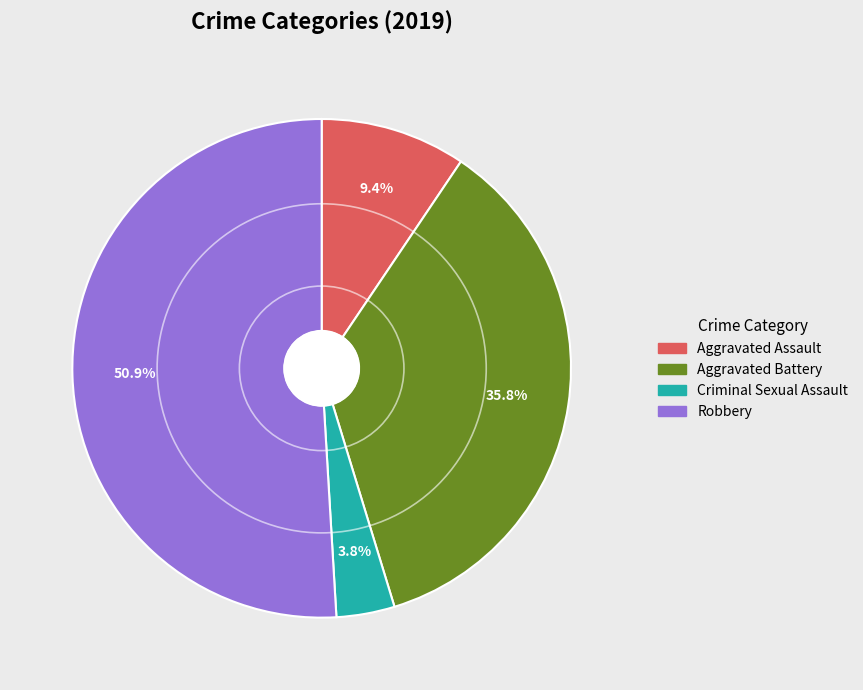

What percentage is the Criminal Sexual Assault slice, to the nearest percent?

4%